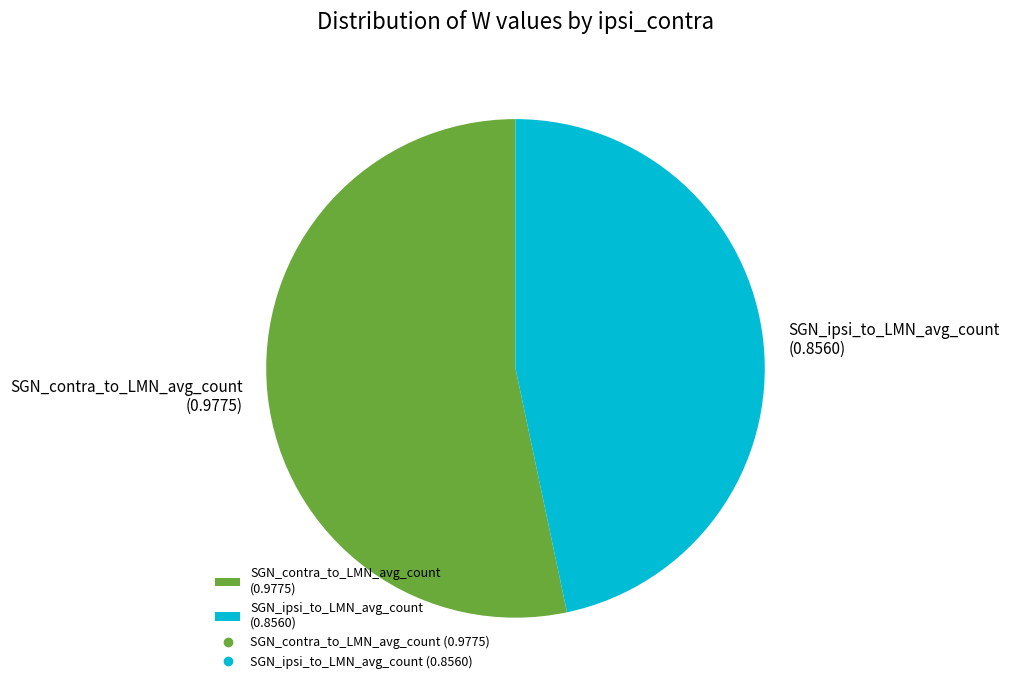

Between SGN_ipsi_to_LMN_avg_count (0.8560) and SGN_contra_to_LMN_avg_count (0.9775), which is larger?

SGN_contra_to_LMN_avg_count (0.9775)